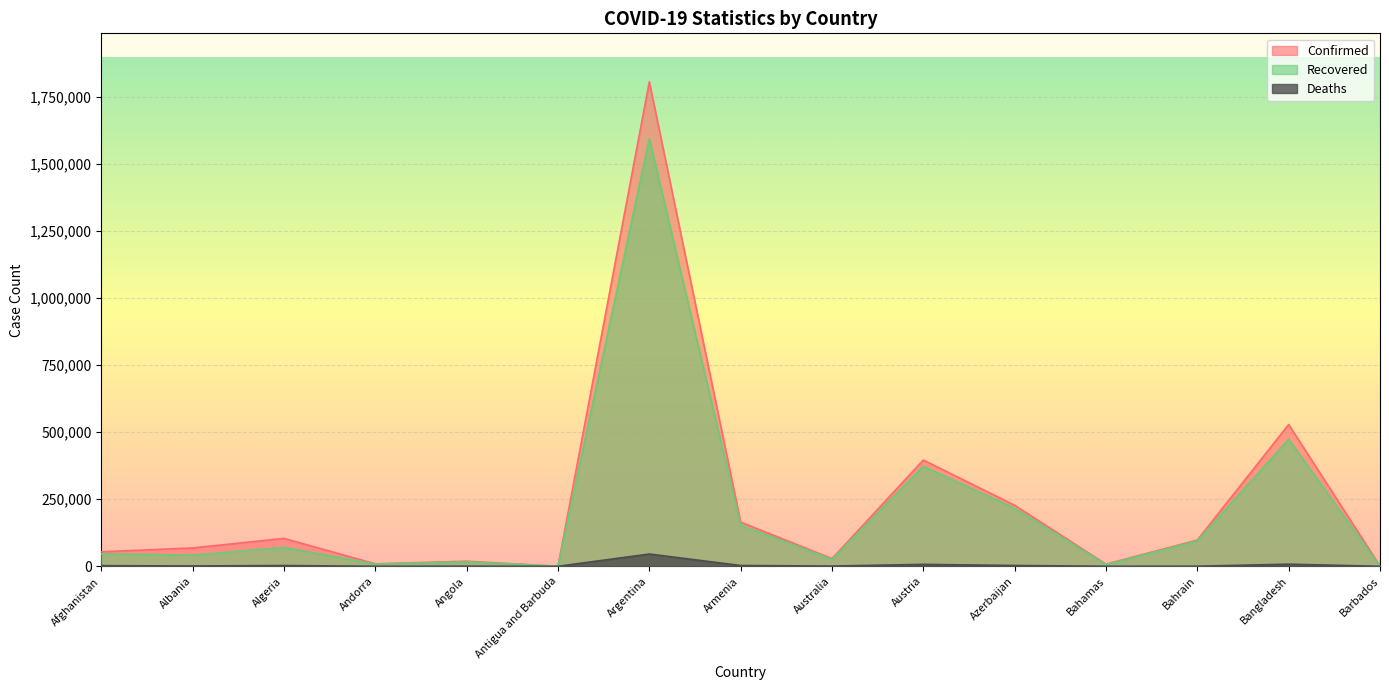

True or false: Recovered and Deaths cross at least once.

False